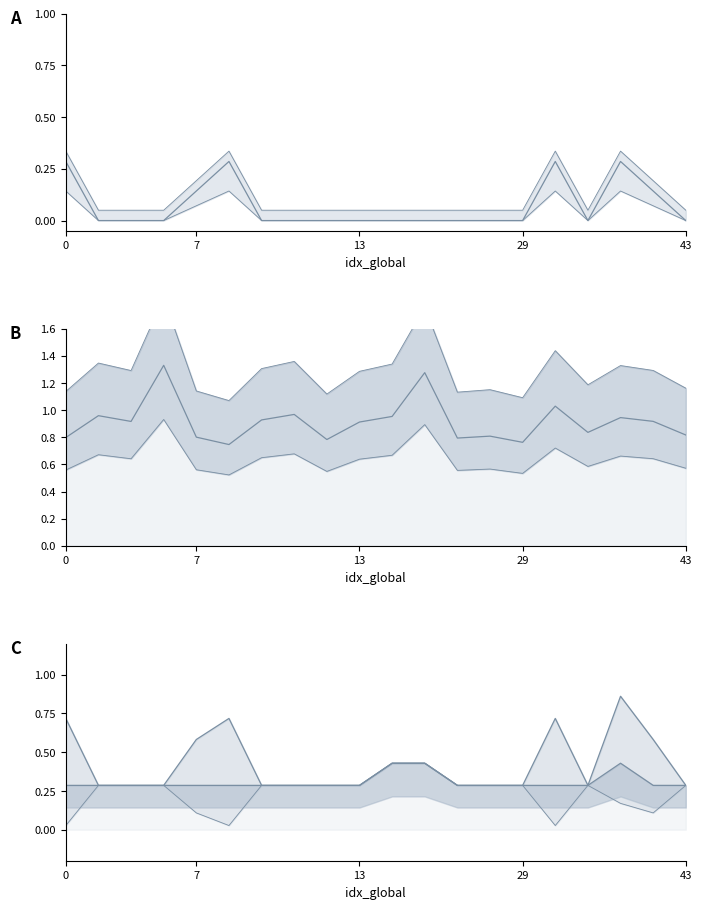

At how many categories does at least one series exceed 0?

20